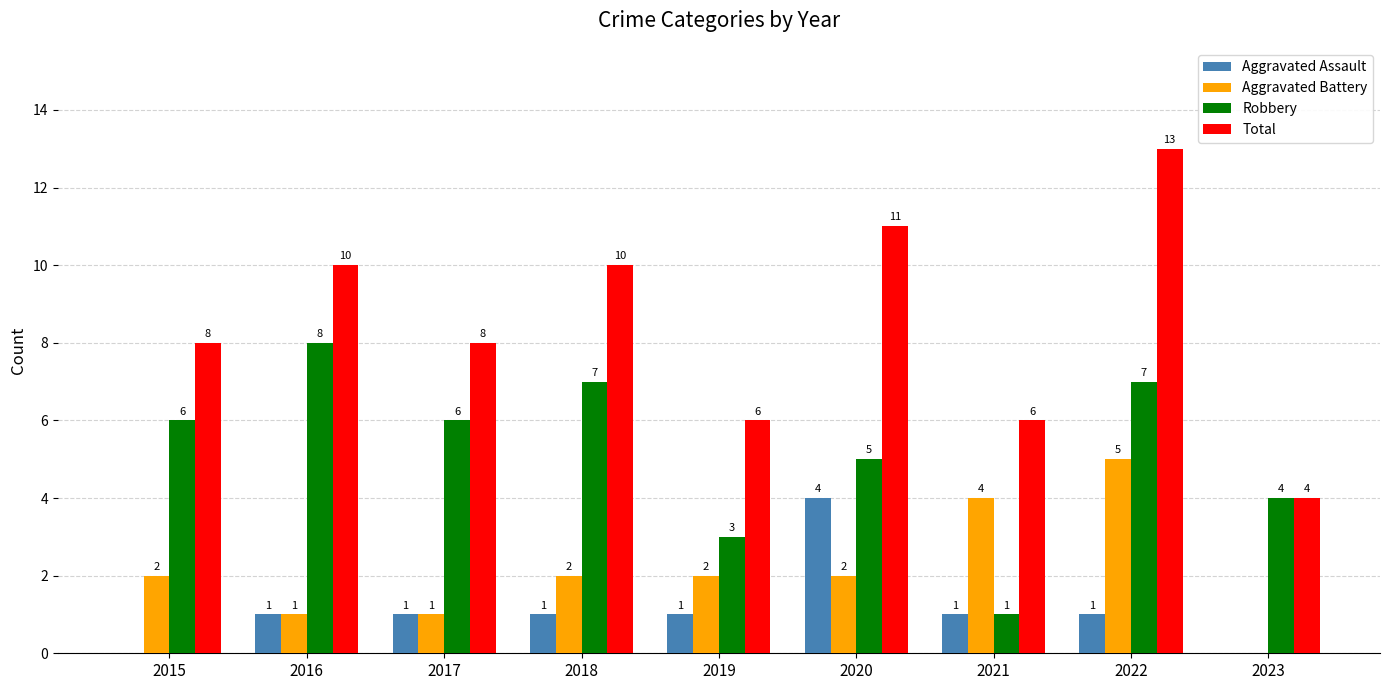

What are all the series names shown in the legend?

Aggravated Assault, Aggravated Battery, Robbery, Total